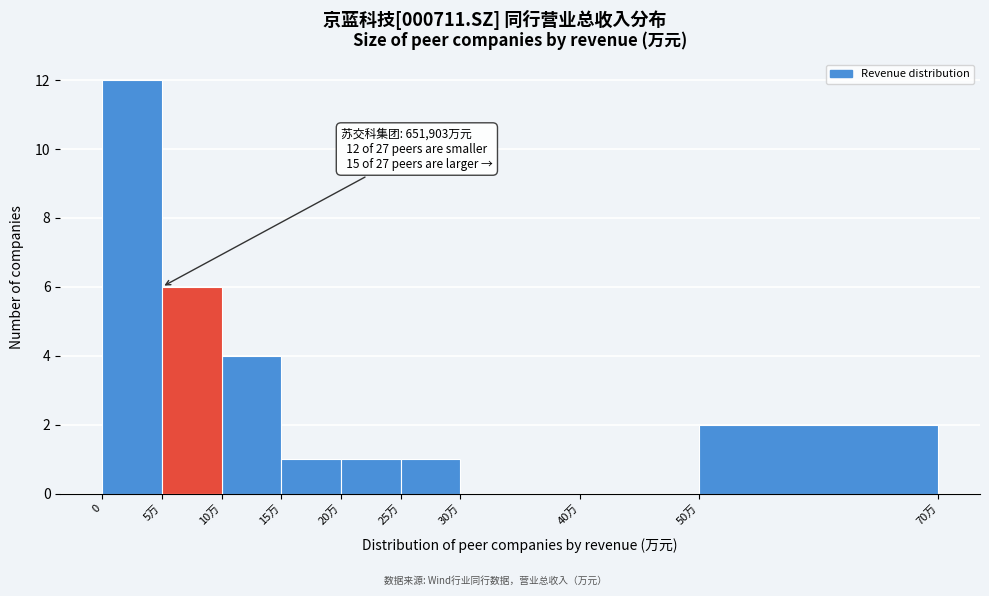

Reading left to right, extract all data points from this chart.

0=12	5万=6	10万=4	15万=1	20万=1	25万=1	30万=0	40万=0	50万=2